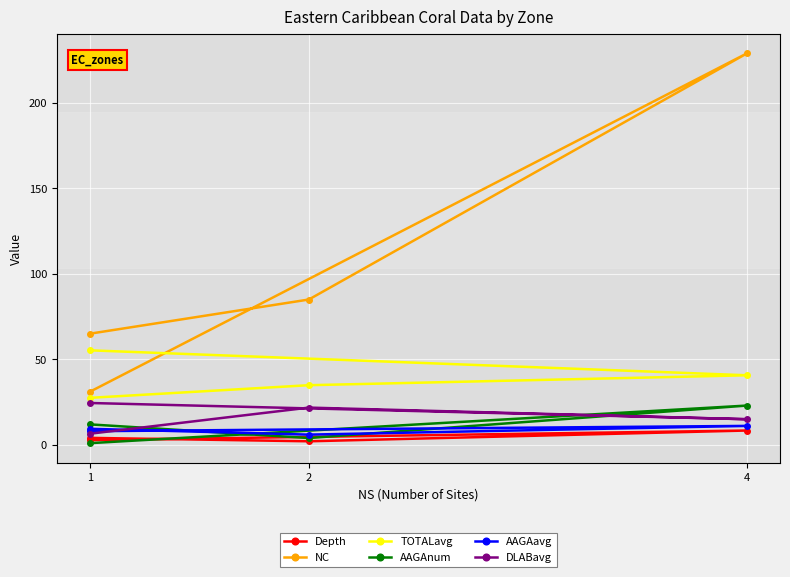

What is the total value across all series at 1?

122.6